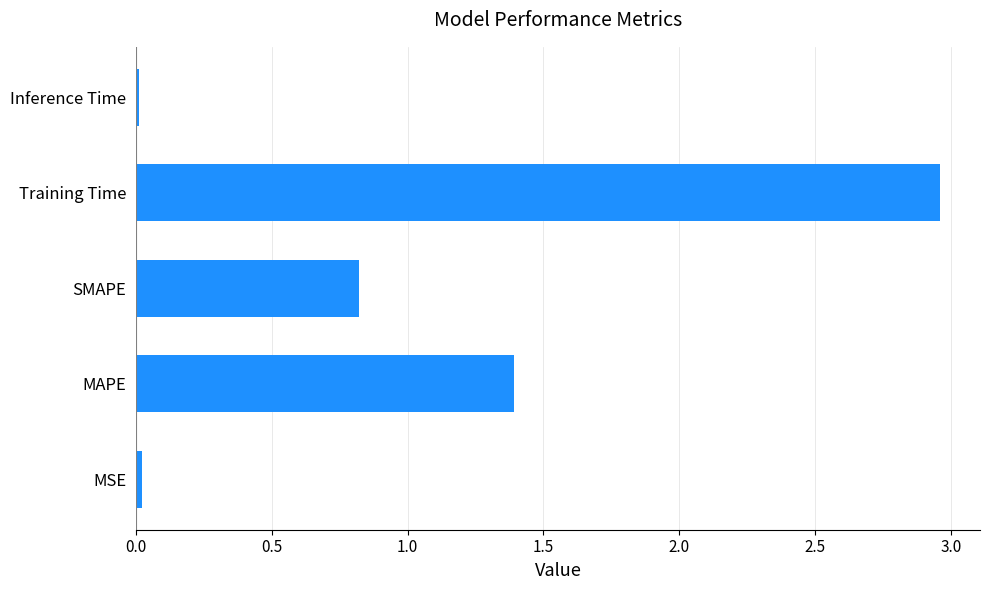

The value at MAPE is 1.4. True or false?

True